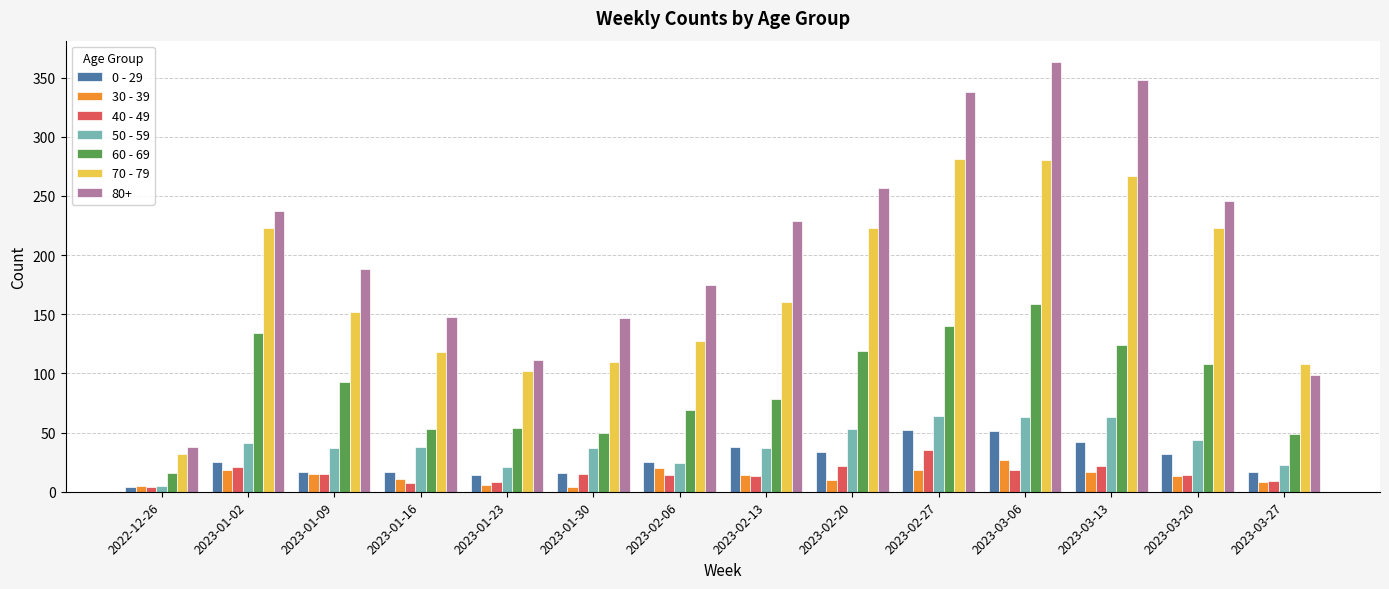

How many groups of bars are there?

14